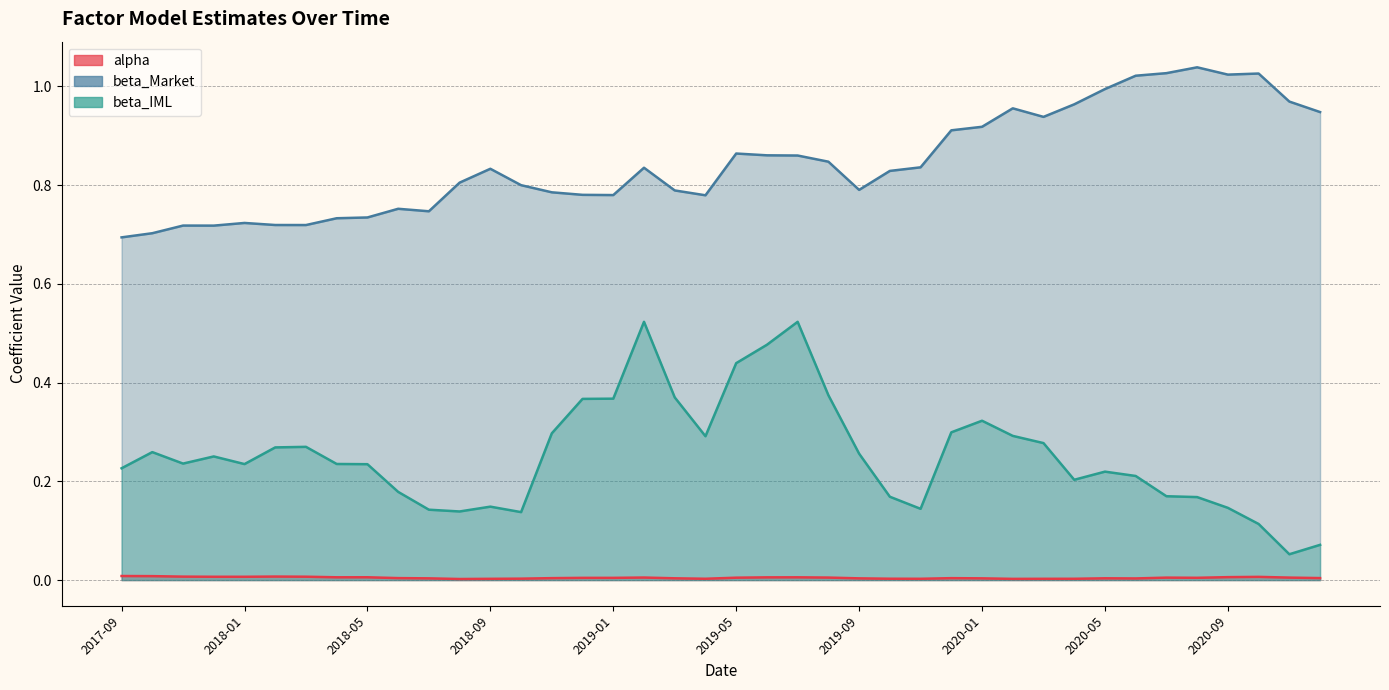

True or false: beta_Market and alpha intersect in this chart.

False